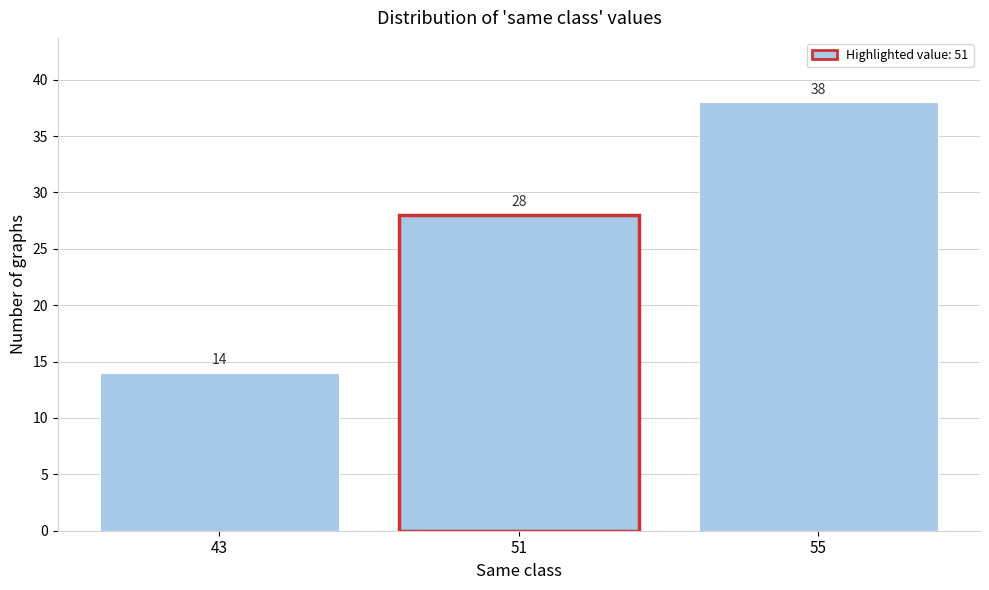

Reading left to right, extract all data points from this chart.

14	28	38